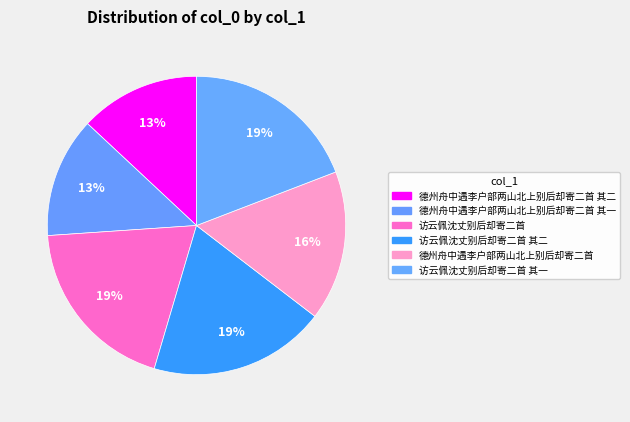

Which slice is the smallest?

德州舟中遇李户部两山北上别后却寄二首 其一